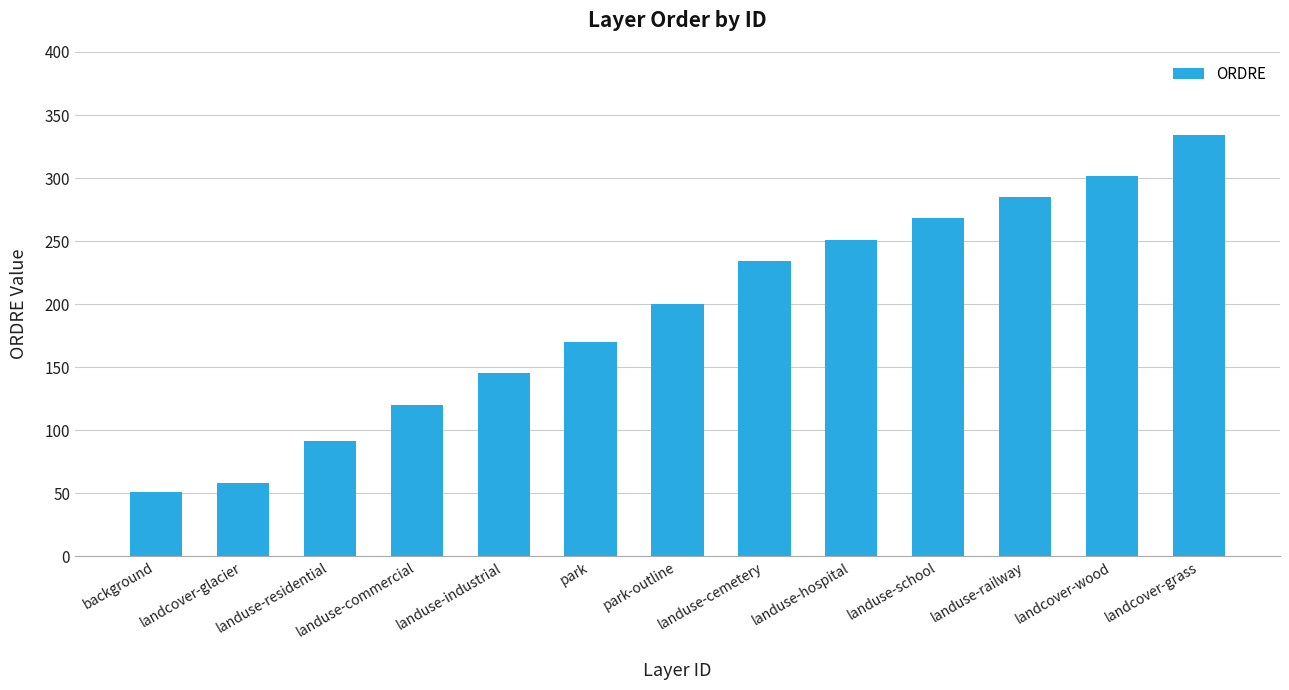

What position from the right is landuse-school?

4